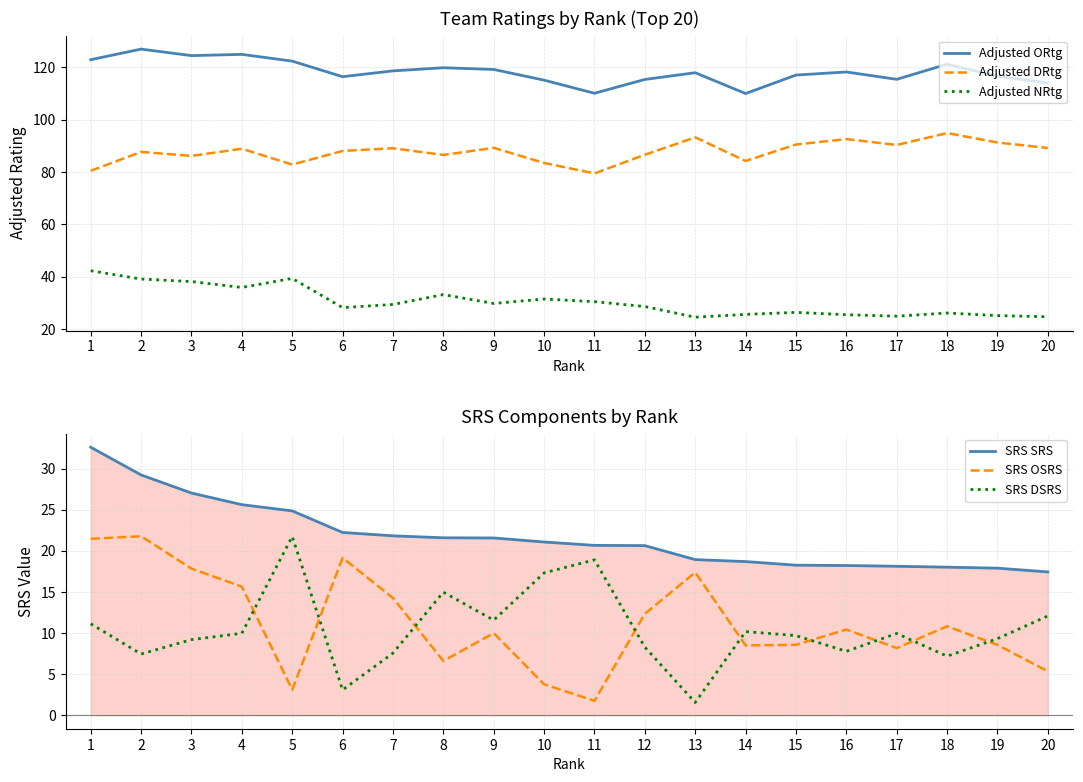

List the labels in order of Adjusted NRtg value, smallest first.

13, 20, 17, 19, 16, 14, 18, 15, 6, 12, 7, 9, 11, 10, 8, 4, 3, 2, 5, 1